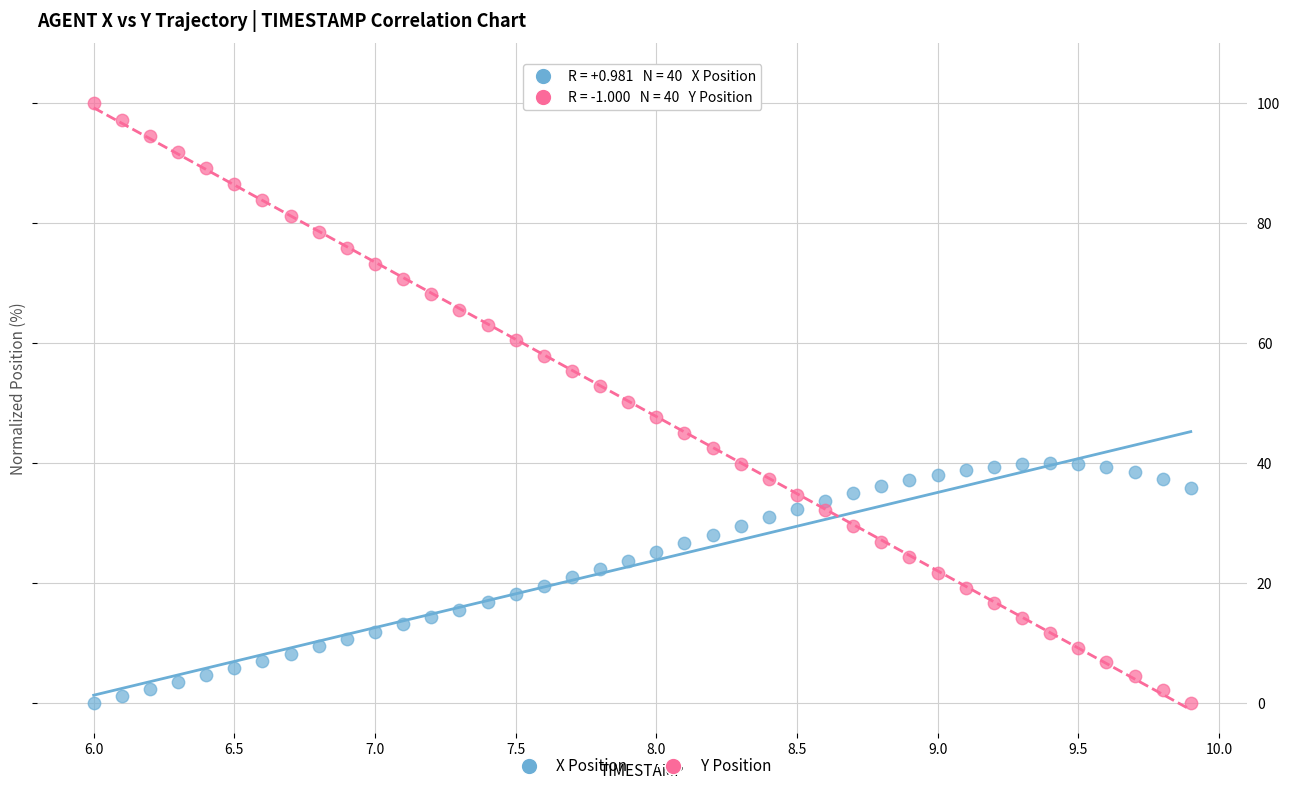

Across all data points, what is the range of Y values (max minus min)?

100.0